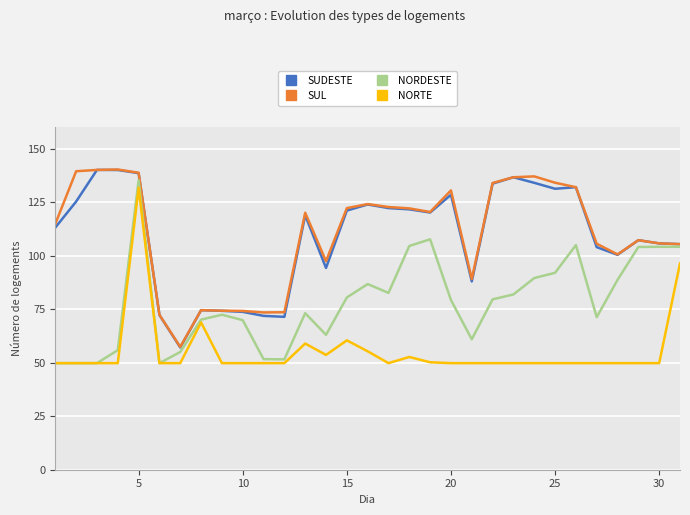

True or false: SUL has more than 2 interior local peaks.

True